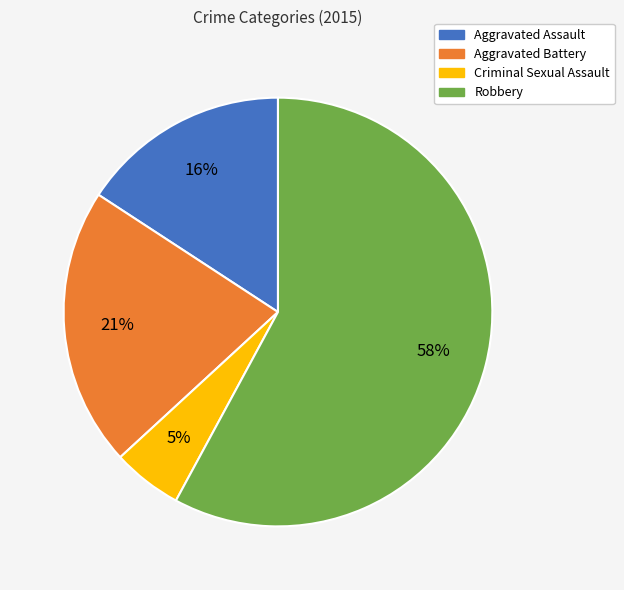

To the nearest percent, what is the average slice percentage?

25%